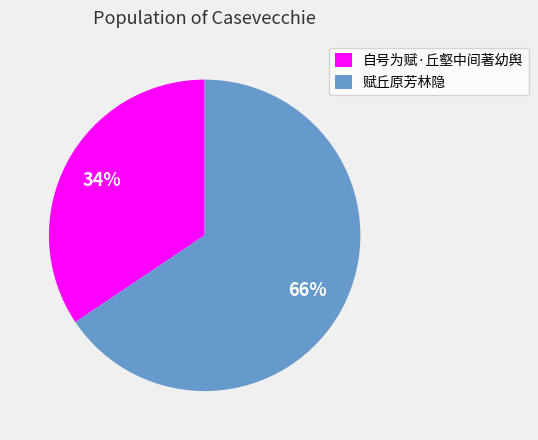

What is the smallest slice in the pie chart?

自号为赋·丘壑中间著幼舆